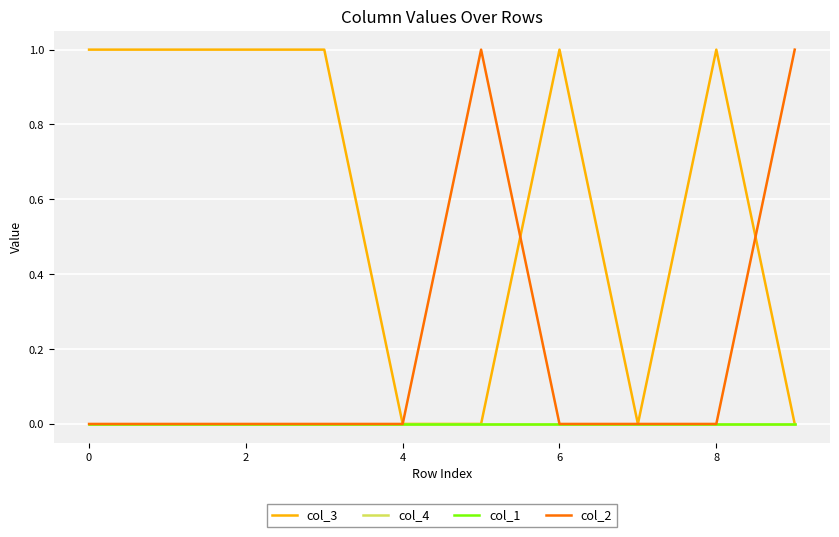

List the series in order of their peak value, highest first.

col_3, col_2, col_4, col_1